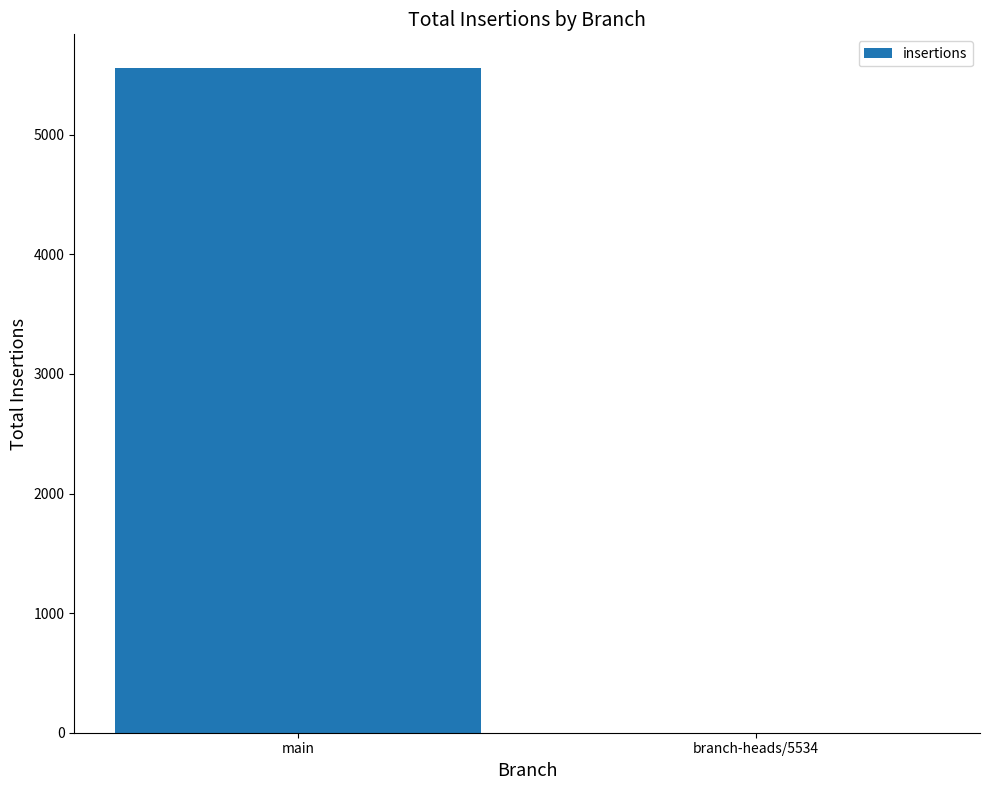

Reading right to left, list all the values displayed in this chart.

1	5562